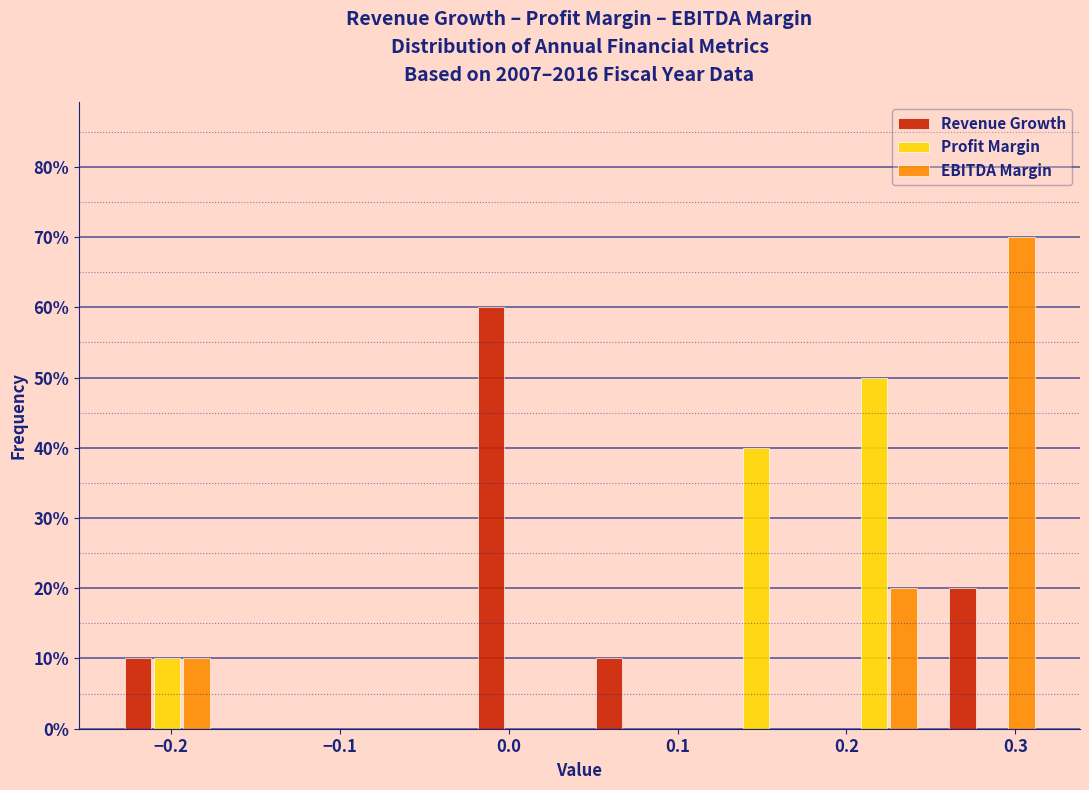

Reading left to right, transcribe this chart: for each range on the x-axis, give the height of each series' bar. Neither the bar edges nor the heights are printed on the chart, so give them approximately, as read against the axes.

-0.24 to -0.17: Revenue Growth=10	Profit Margin=10	EBITDA Margin=10
-0.17 to -0.10: Revenue Growth=0	Profit Margin=0	EBITDA Margin=0
-0.10 to -0.03: Revenue Growth=0	Profit Margin=0	EBITDA Margin=0
-0.03 to 0.04: Revenue Growth=60	Profit Margin=0	EBITDA Margin=0
0.04 to 0.11: Revenue Growth=10	Profit Margin=0	EBITDA Margin=0
0.11 to 0.18: Revenue Growth=0	Profit Margin=40	EBITDA Margin=0
0.18 to 0.25: Revenue Growth=0	Profit Margin=50	EBITDA Margin=20
0.25 to 0.32: Revenue Growth=20	Profit Margin=0	EBITDA Margin=70